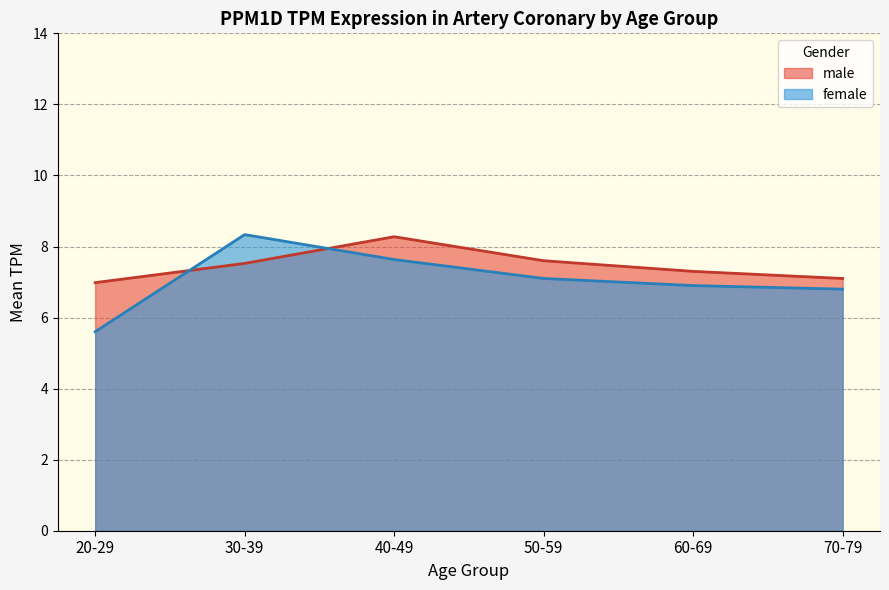

What is the difference between the maximum and minimum values?

2.7